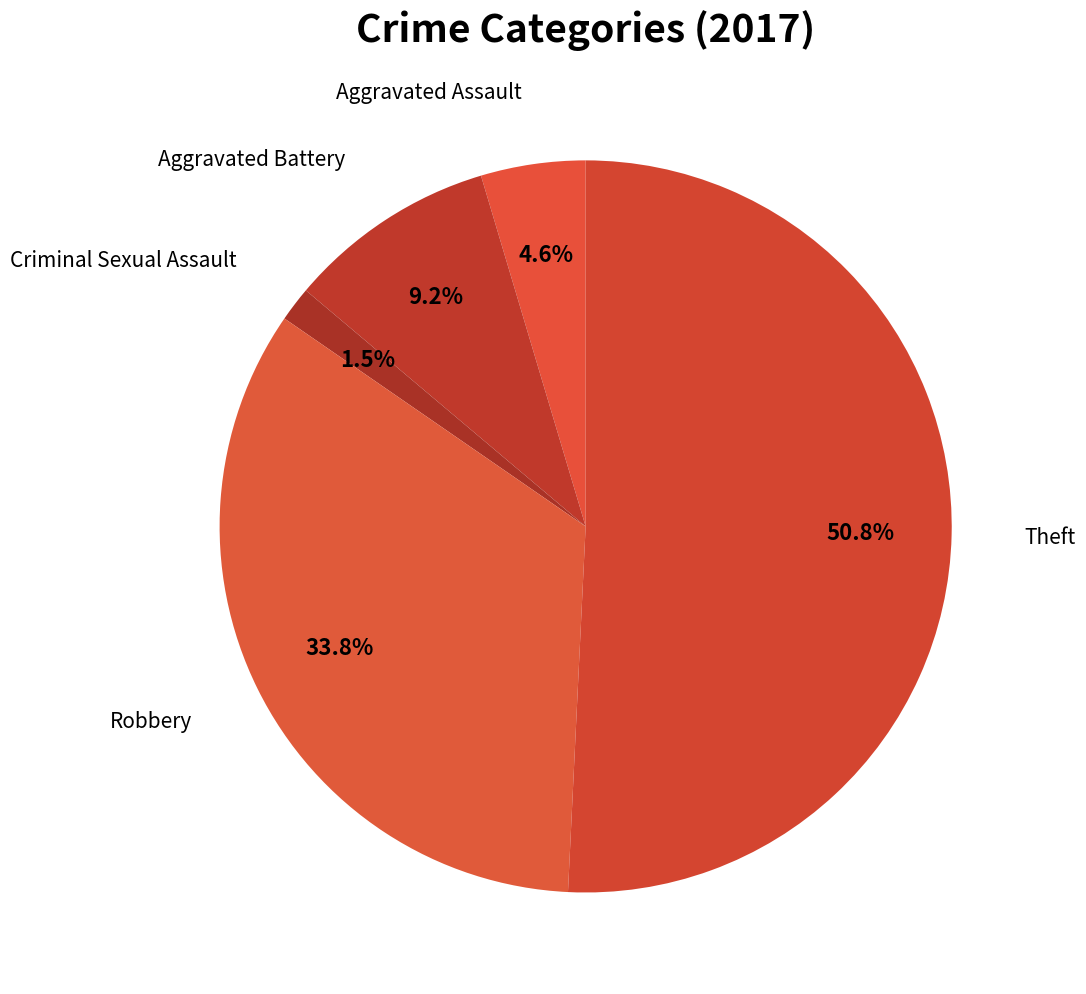

How many slices are in this pie chart?

5